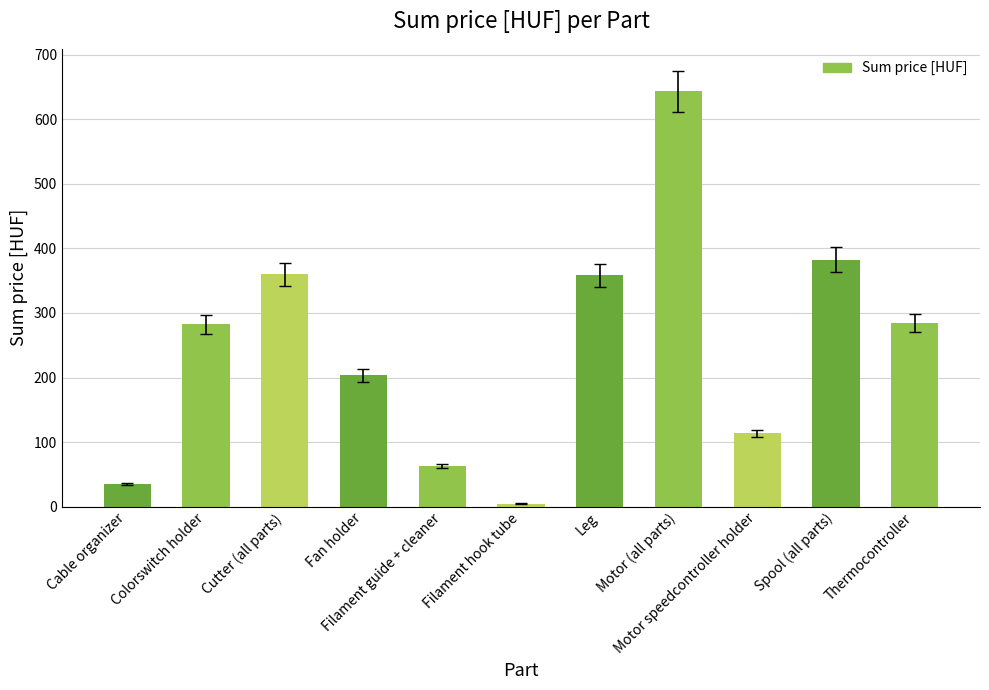

What is the difference between the values at Filament guide + cleaner and Motor (all parts)?

580.2